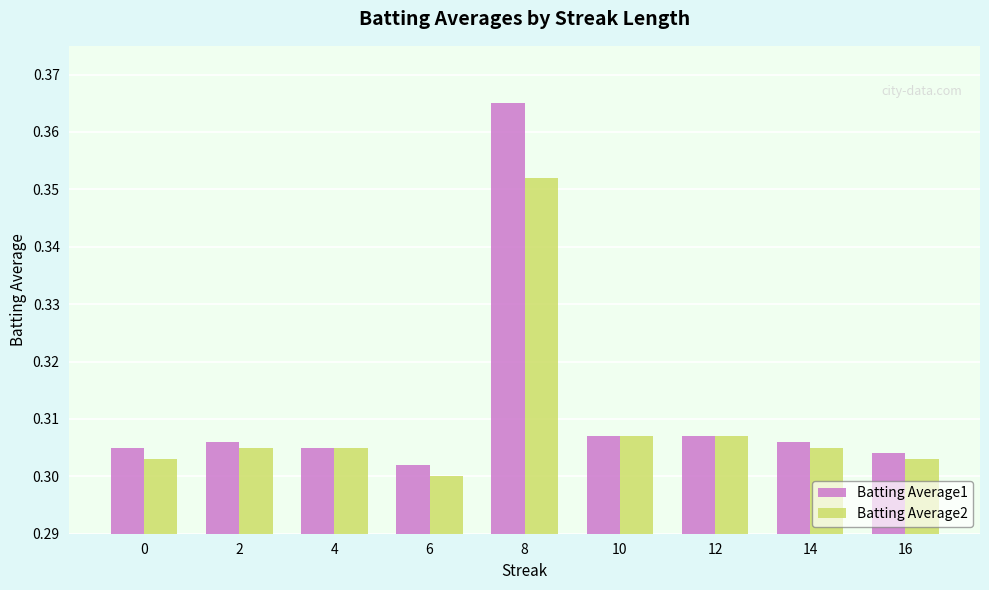

Is the value of Batting Average2 at 8 greater than the value of Batting Average1 at 0?

Yes